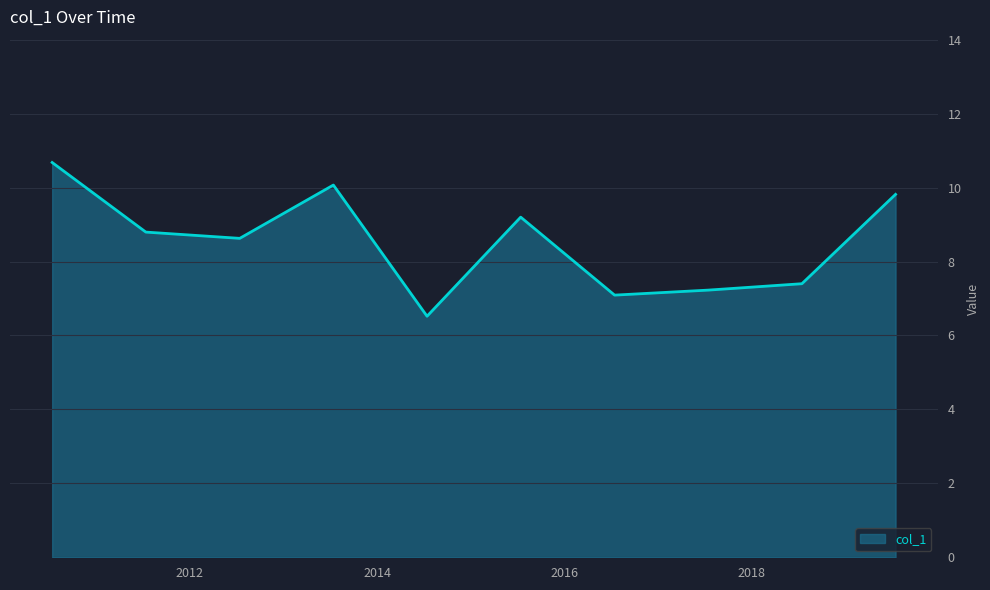

What is the maximum value shown in the chart?

10.7